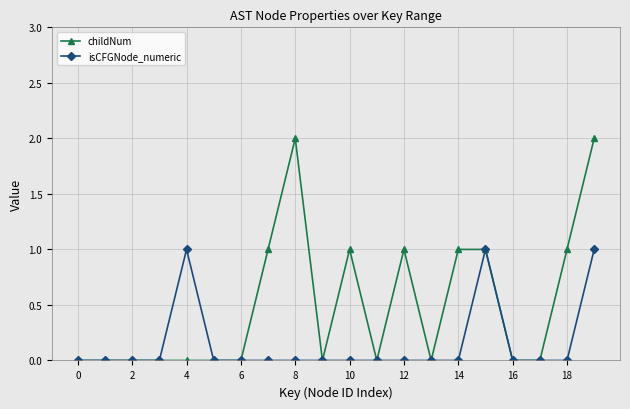

How many distinct data groups are displayed?

2